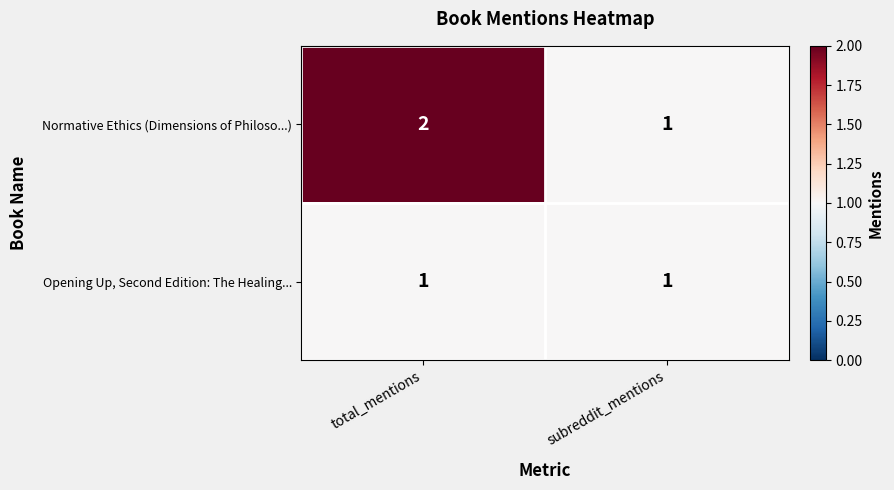

Where is Normative Ethics (Dimensions of Philoso...) nearest to the value 1?

subreddit_mentions